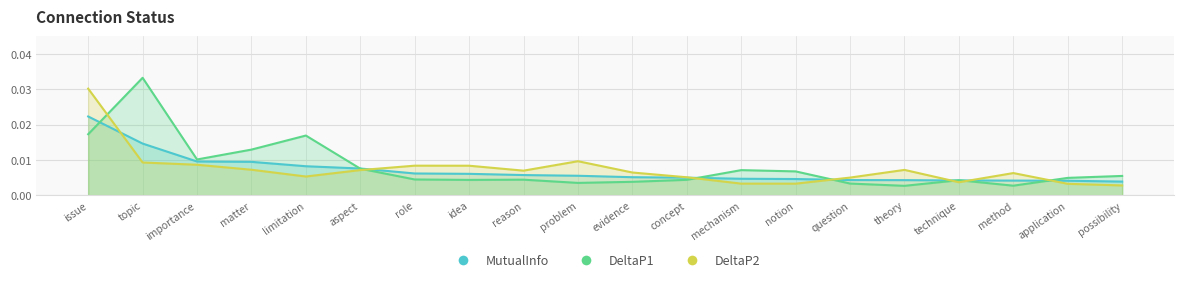

Which series ends up on top after the final intersection of MutualInfo and DeltaP1?

DeltaP1